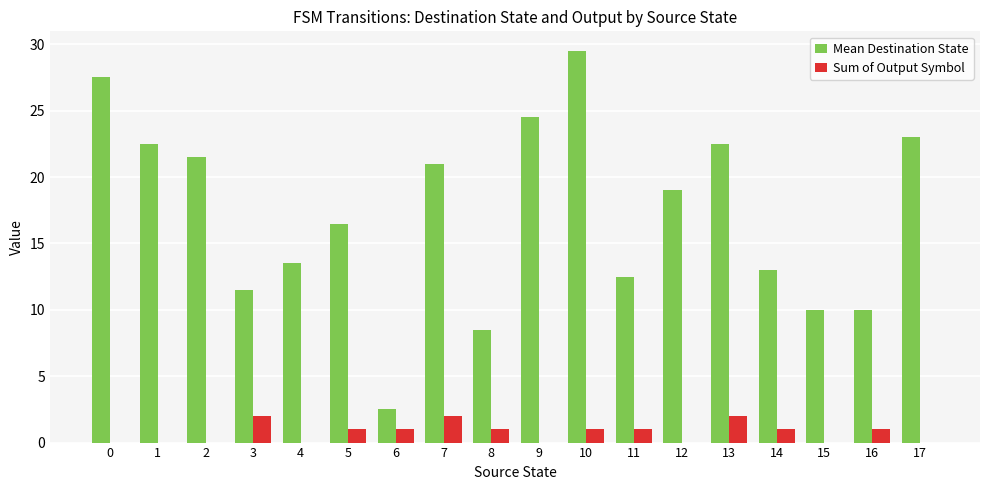

The Mean Destination State series shows 26.5 at 5. True or false?

False